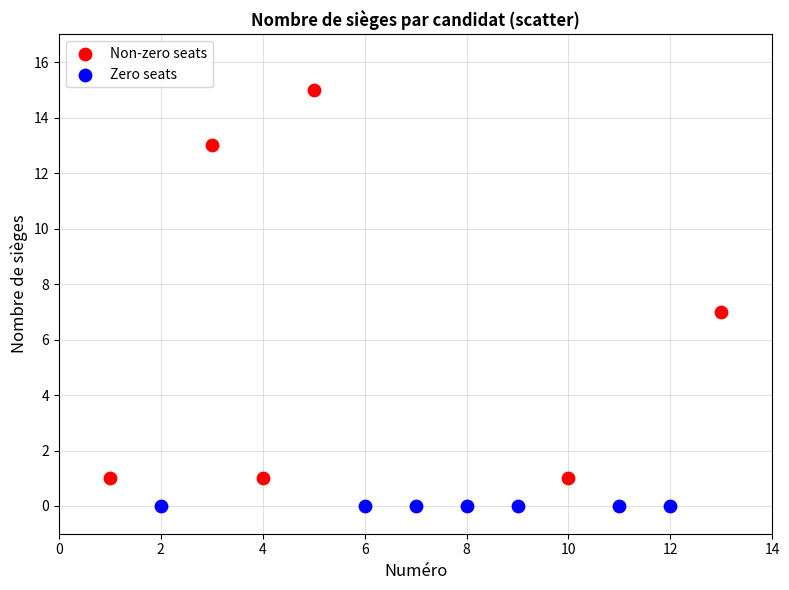

Which series contains the lowest Y value?

Zero seats